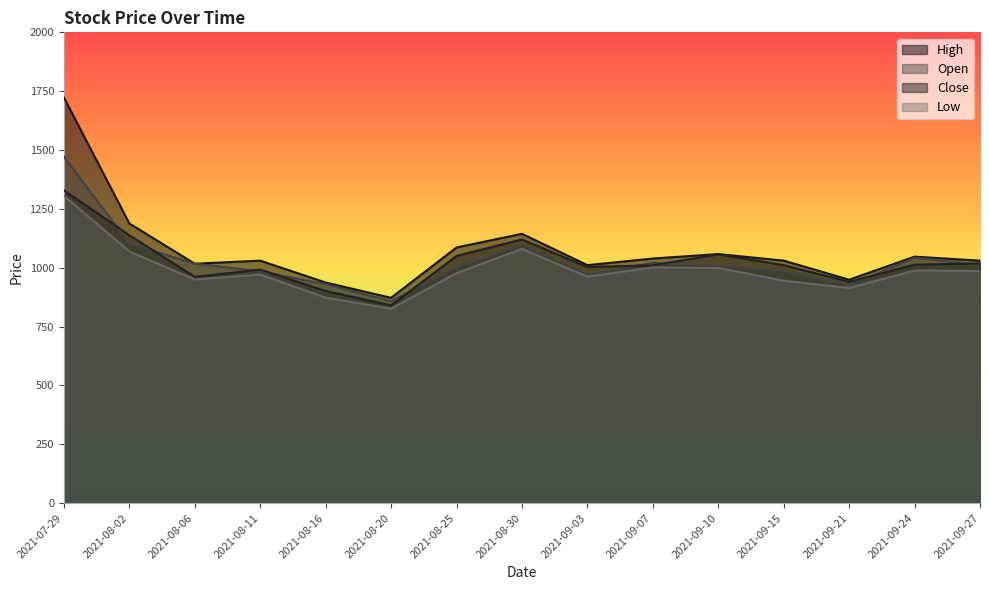

Reading left to right, transcribe all the data shown in this chart.

High: 1723	1188	1017	1030	937	872	1086	1144	1011	1039	1058	1030	949	1047	1030
Open: 1472	1103	1017	985	930	858	1001	1098	969	1021	1008	984	925	1042	1013
Close: 1329	1138	961	992	901	840	1050	1120	1003	1010	1057	1011	940	1013	1018
Low: 1306	1069	950	971	873	826	977	1080	962	1001	999	945	914	988	986